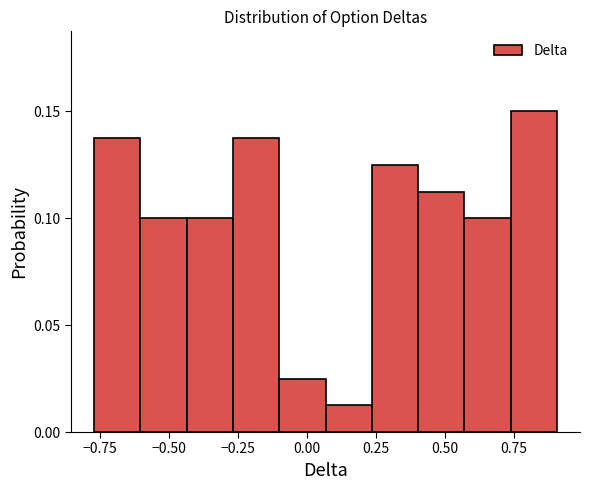

Read against the x-axis, roughly where is the centre of the tallest bar?

0.80